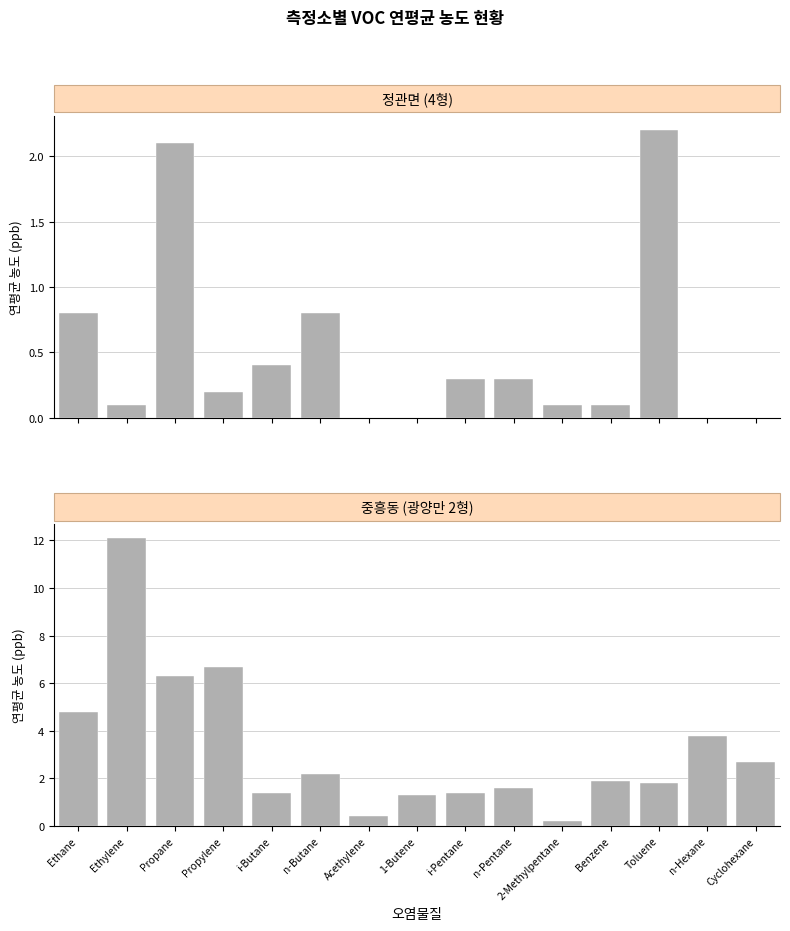

Reading right to left, what are all the values shown in this chart?

정관면 연평균(ppb): Cyclohexane=0.0	n-Hexane=0.0	Toluene=2.2	Benzene=0.1	2-Methylpentane=0.1	n-Pentane=0.3	i-Pentane=0.3	1-Butene=0.0	Acethylene=0.0	n-Butane=0.8	i-Butane=0.4	Propylene=0.2	Propane=2.1	Ethylene=0.1	Ethane=0.8
중흥동 연평균(ppb): Cyclohexane=2.7	n-Hexane=3.8	Toluene=1.8	Benzene=1.9	2-Methylpentane=0.2	n-Pentane=1.6	i-Pentane=1.4	1-Butene=1.3	Acethylene=0.4	n-Butane=2.2	i-Butane=1.4	Propylene=6.7	Propane=6.3	Ethylene=12.1	Ethane=4.8